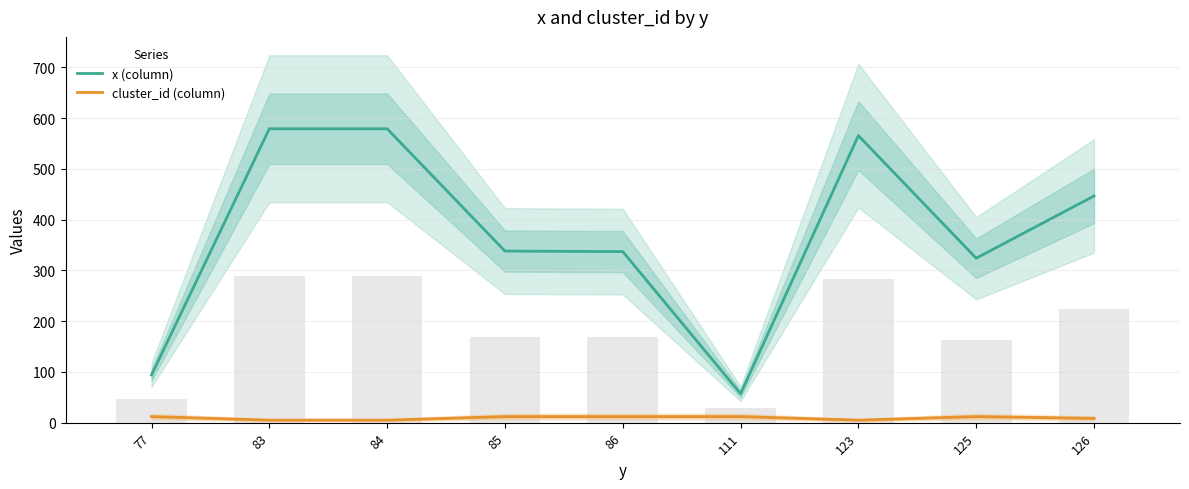

How many values in the x (column) series exceed 338?

4